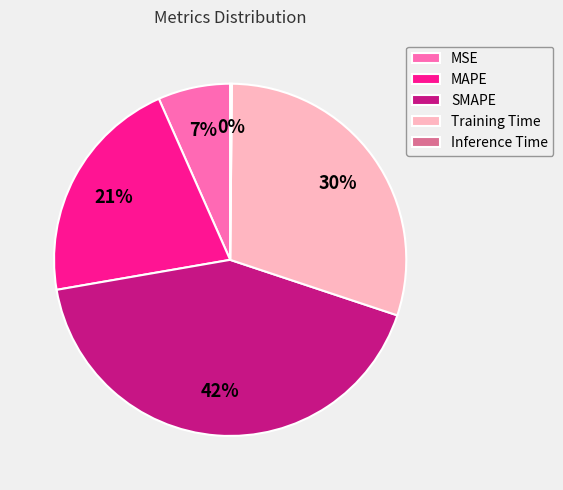

Is it true that MAPE is 13% of the pie?

False